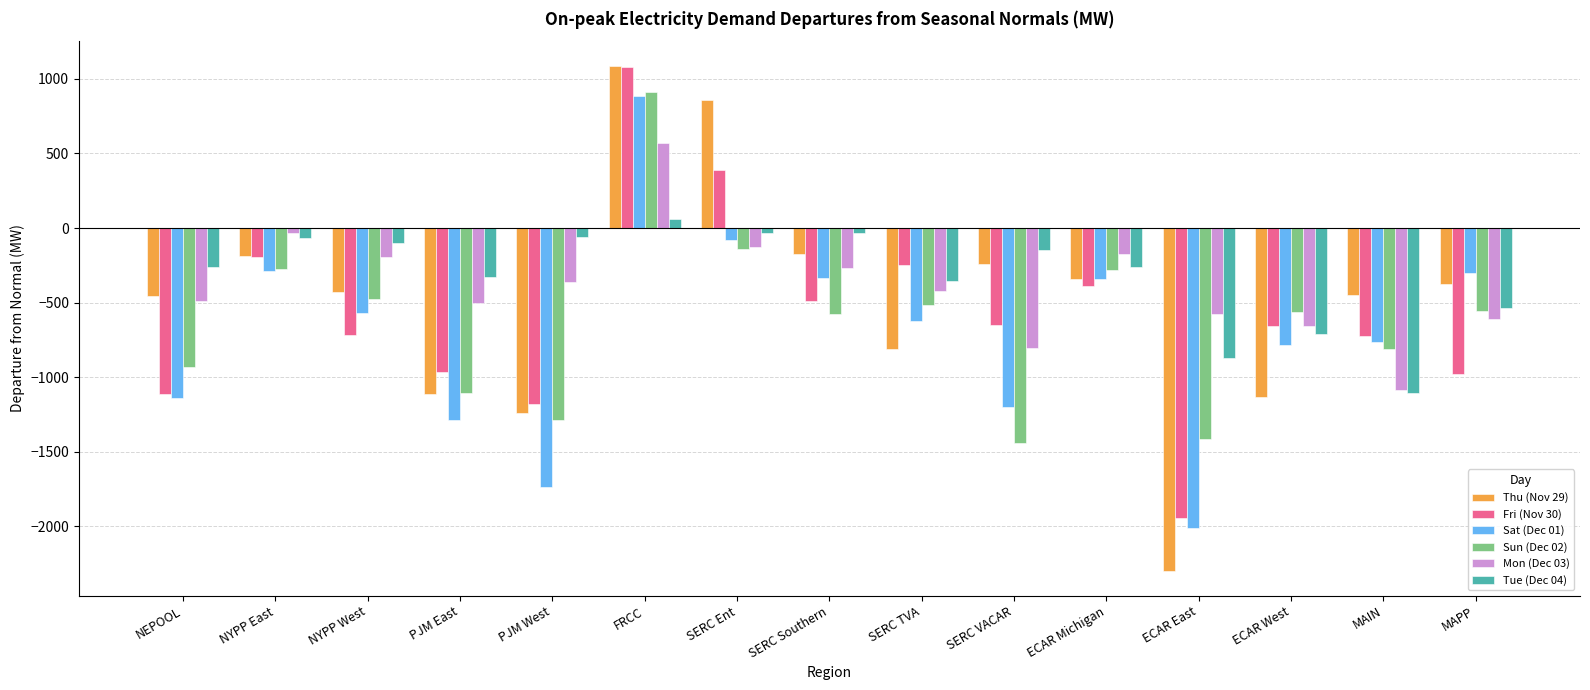

The value of Sun (Dec 02) at SERC TVA is -829.2. True or false?

False